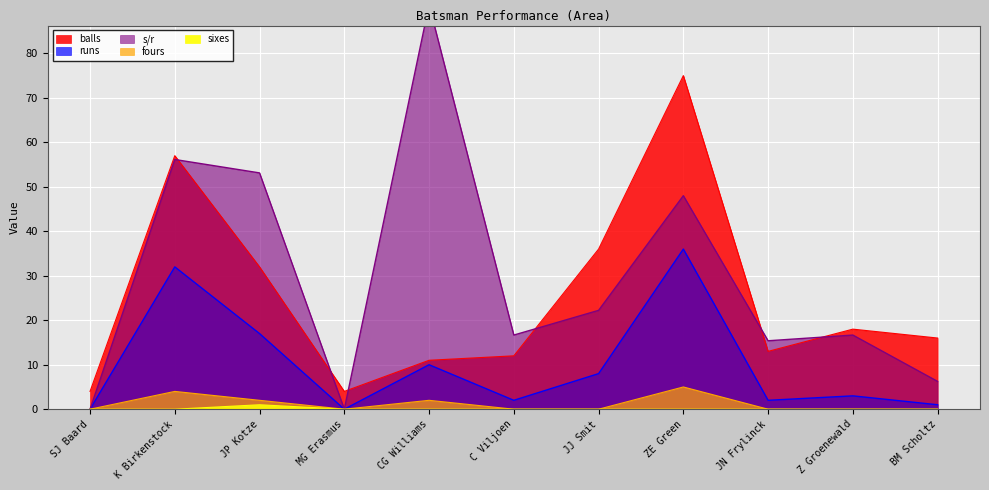

True or false: s/r and sixes cross at least once.

False